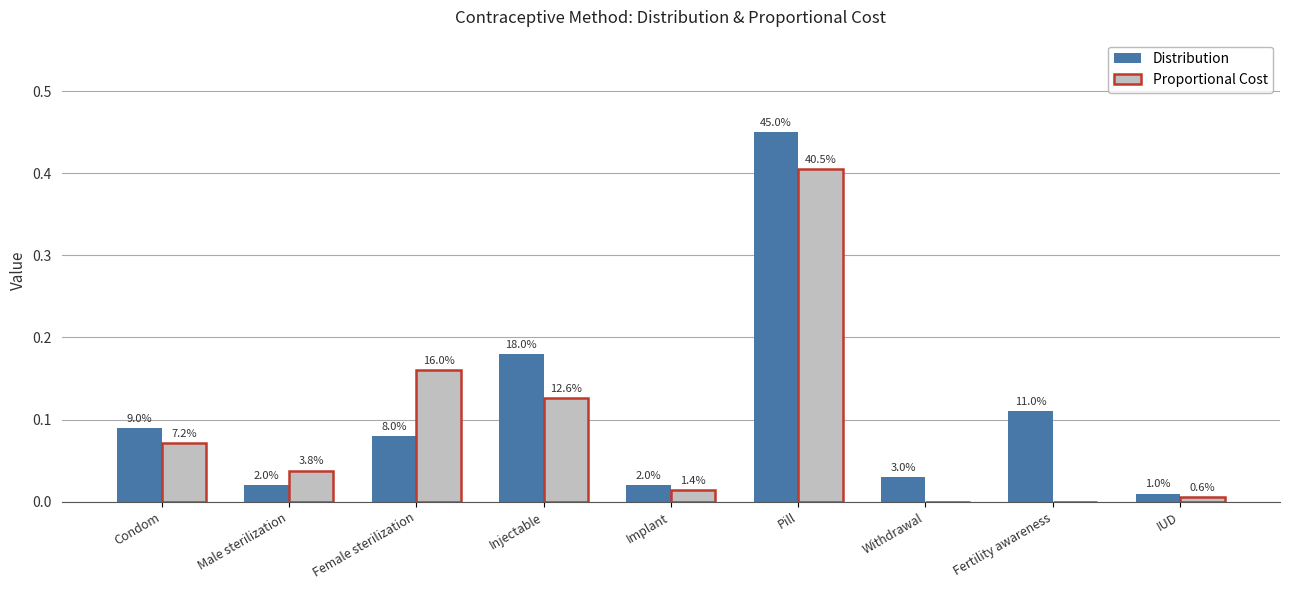

Reading right to left, transcribe all the data shown in this chart.

Distribution: 0.0	0.1	0.0	0.5	0.0	0.2	0.1	0.0	0.1
Proportional Cost: 0.0	0.0	0.0	0.4	0.0	0.1	0.2	0.0	0.1